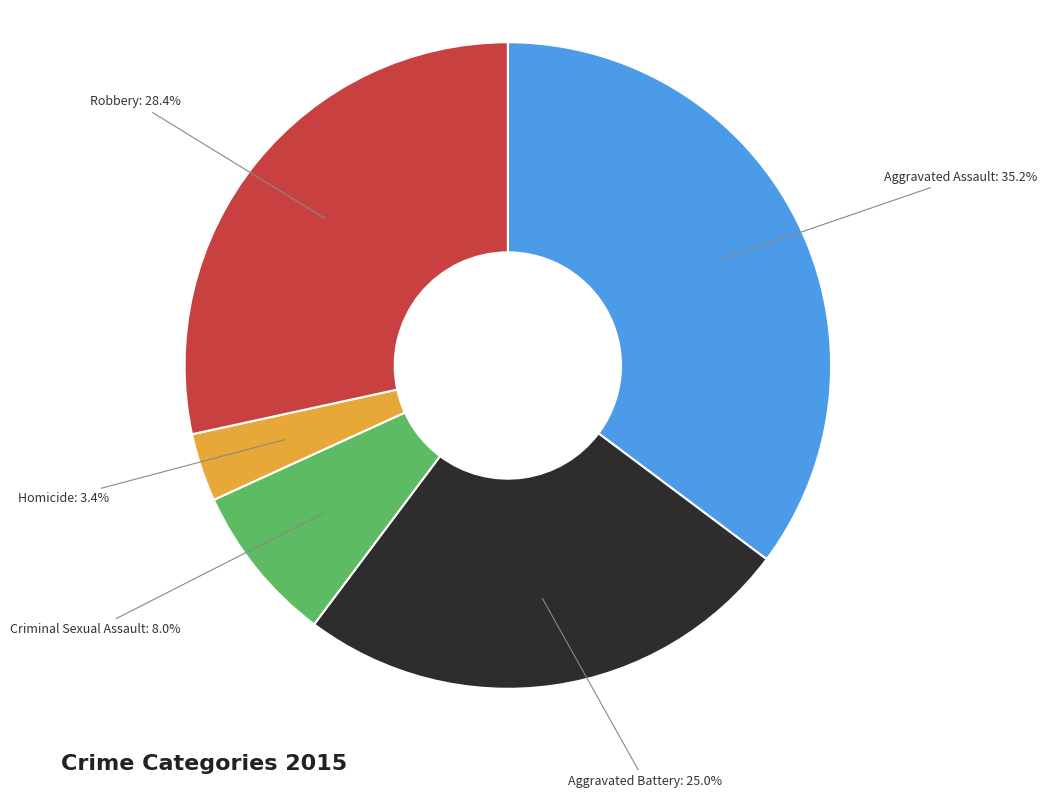

Rank the categories by value from lowest to highest.

Homicide, Criminal Sexual Assault, Aggravated Battery, Robbery, Aggravated Assault